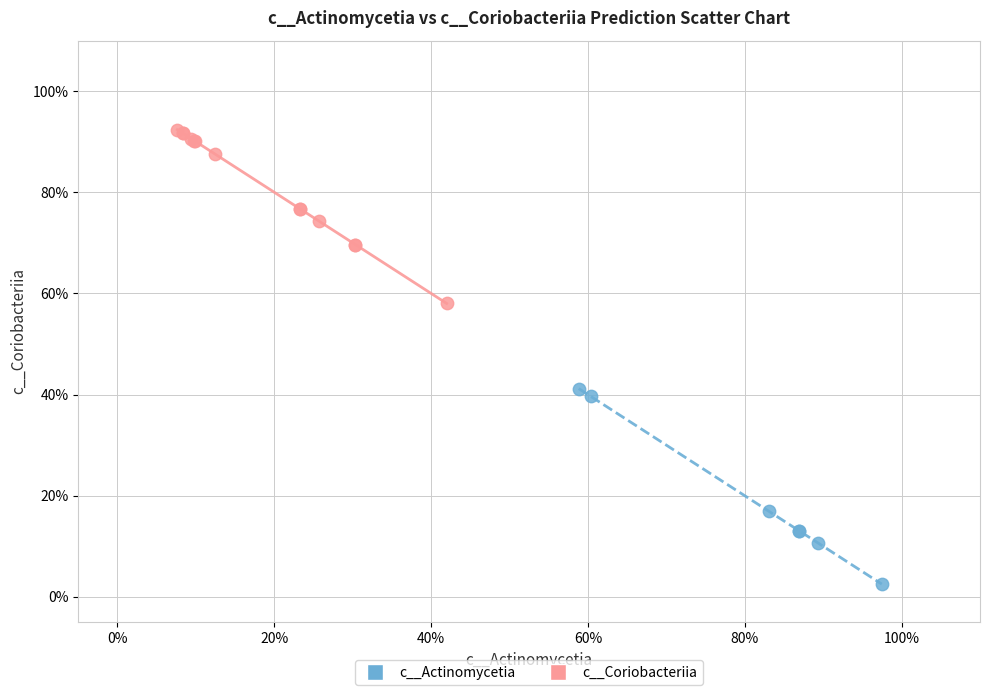

Which series has the largest Y range (max minus min)?

c__Actinomycetia